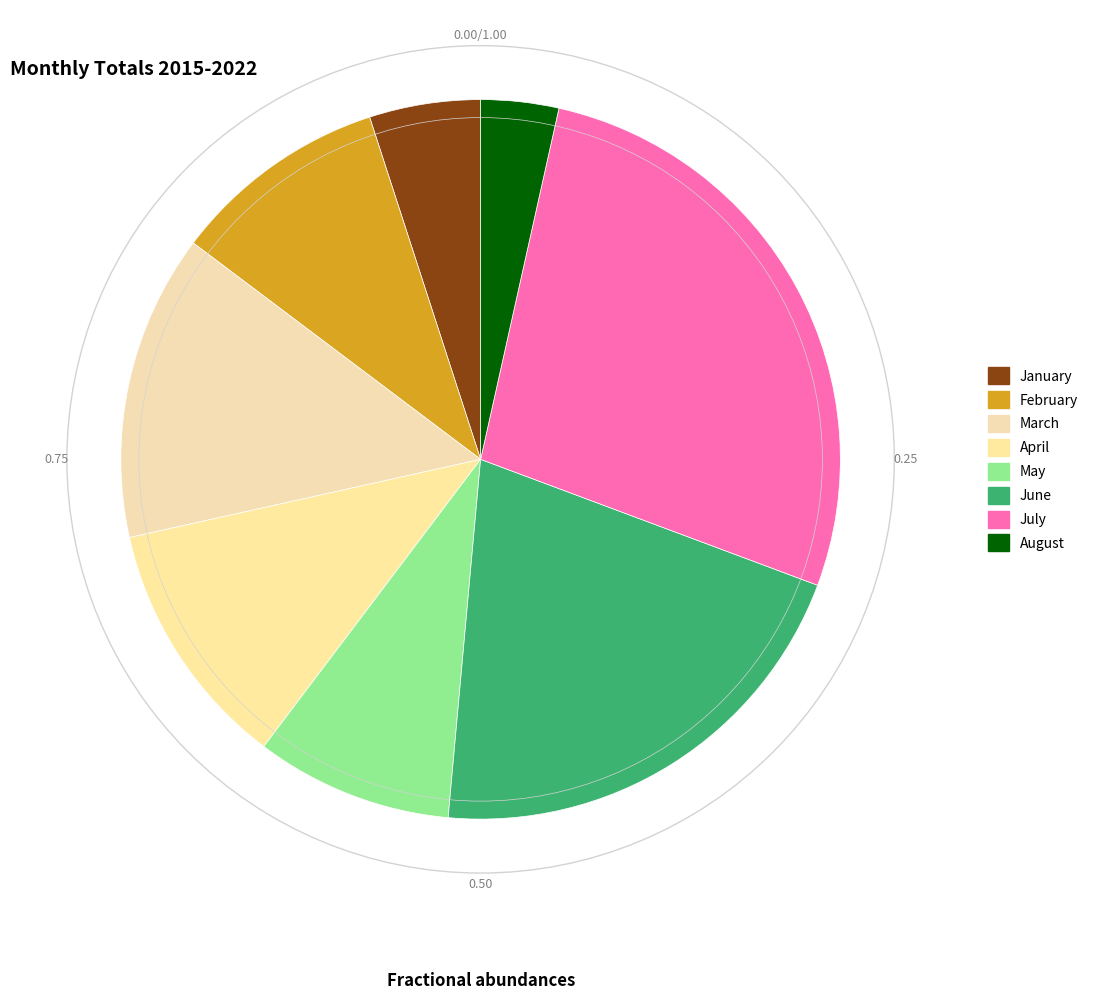

Is it true that January is 20% of the pie?

False